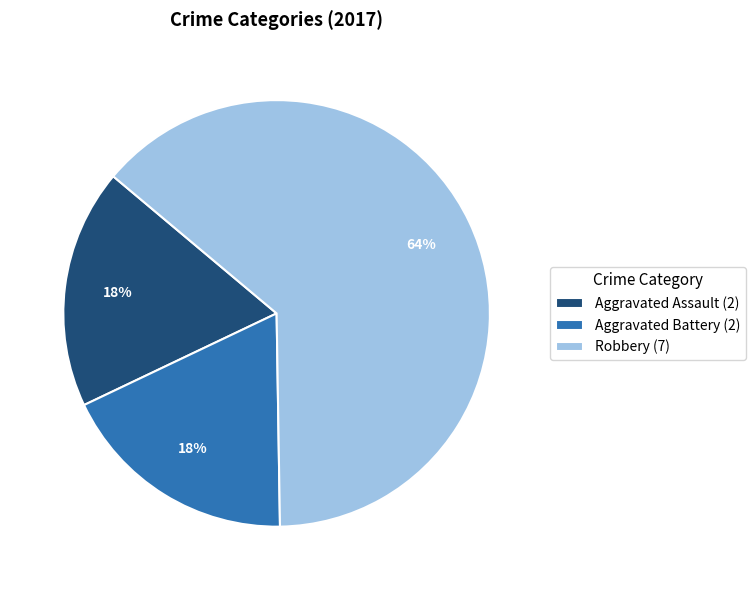

Which category has the biggest portion of the pie?

Robbery